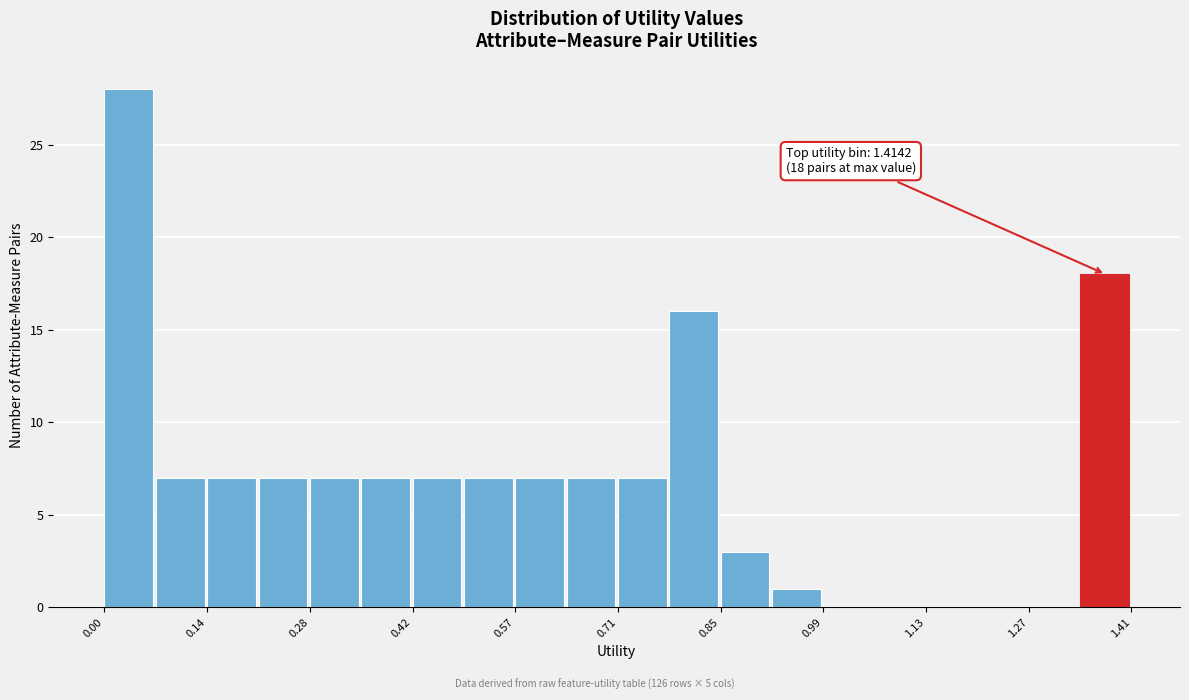

Read against the x-axis, roughly where is the centre of the tallest bar?

0.04